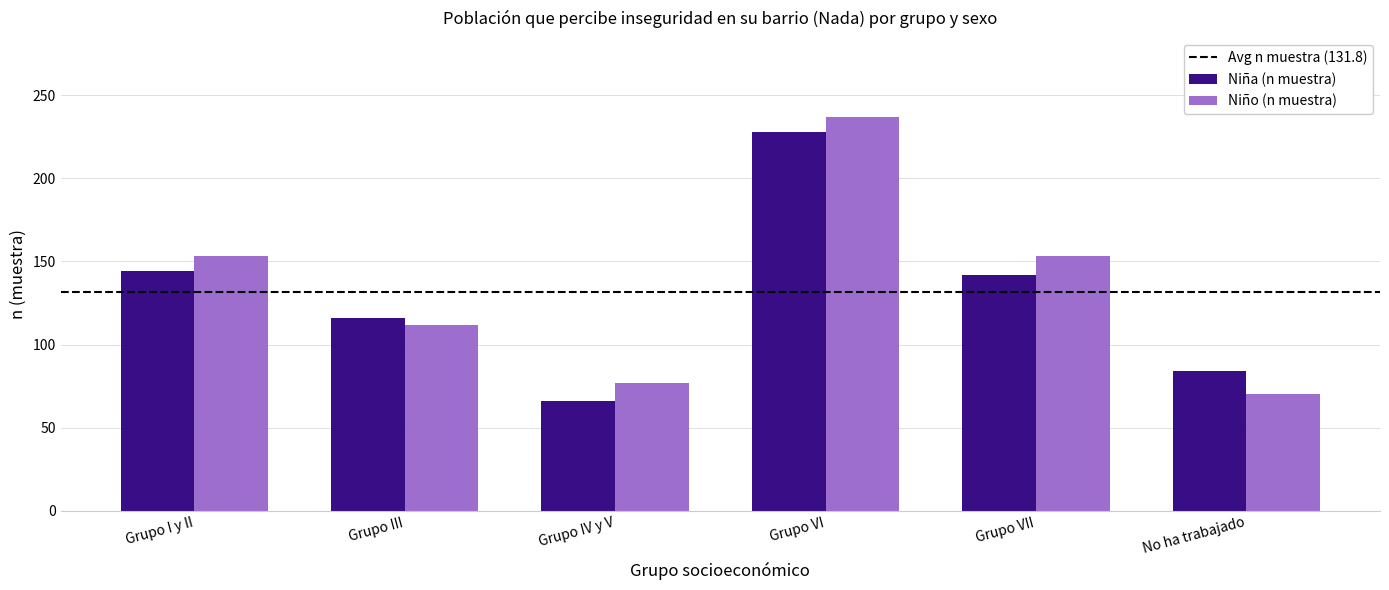

What is the label of the 3rd bar from the left?

Grupo IV y V